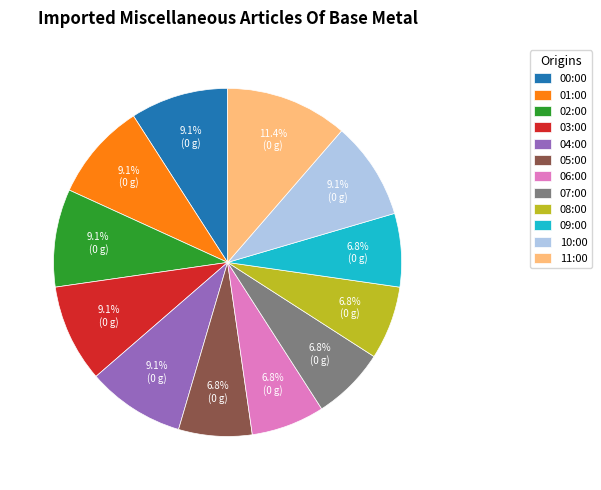

To the nearest percent, what percentage of the pie is 08:00?

7%